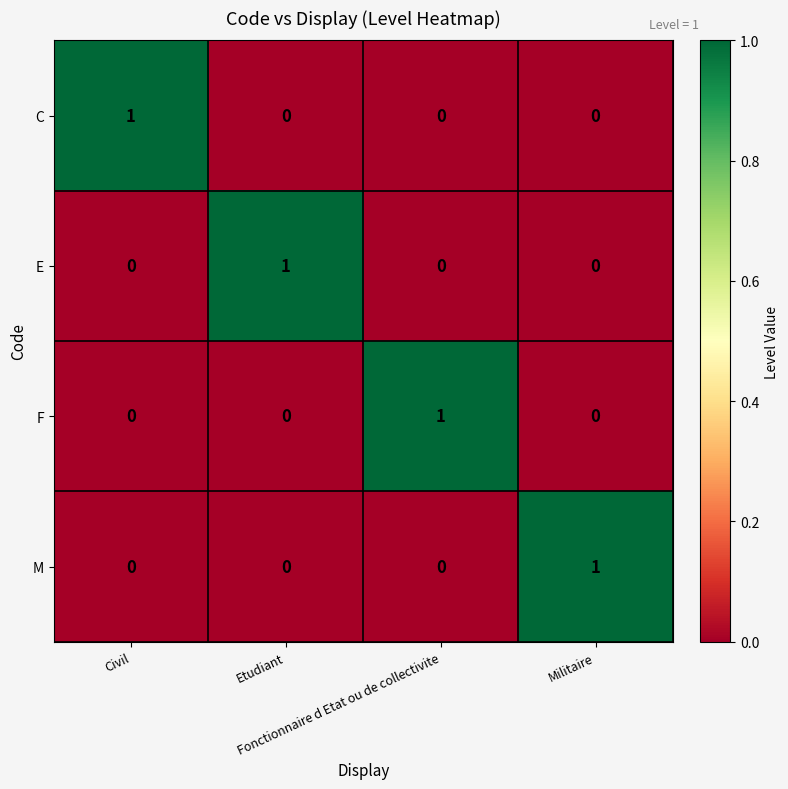

How many E values are between 0 and 1?

4